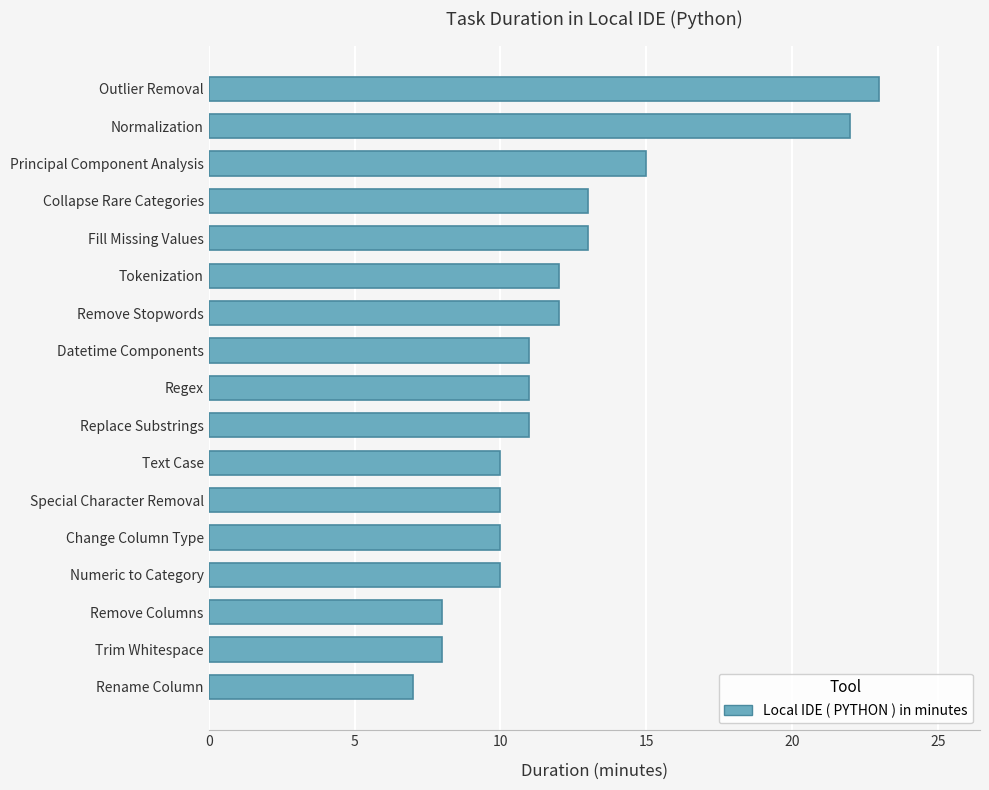

Reading bottom to top, list all the values displayed in this chart.

7	8	8	10	10	10	10	11	11	11	12	12	13	13	15	22	23